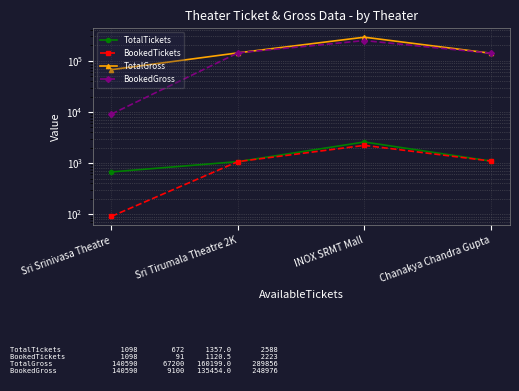

Read the BookedGross value at INOX SRMT Mall.

248976